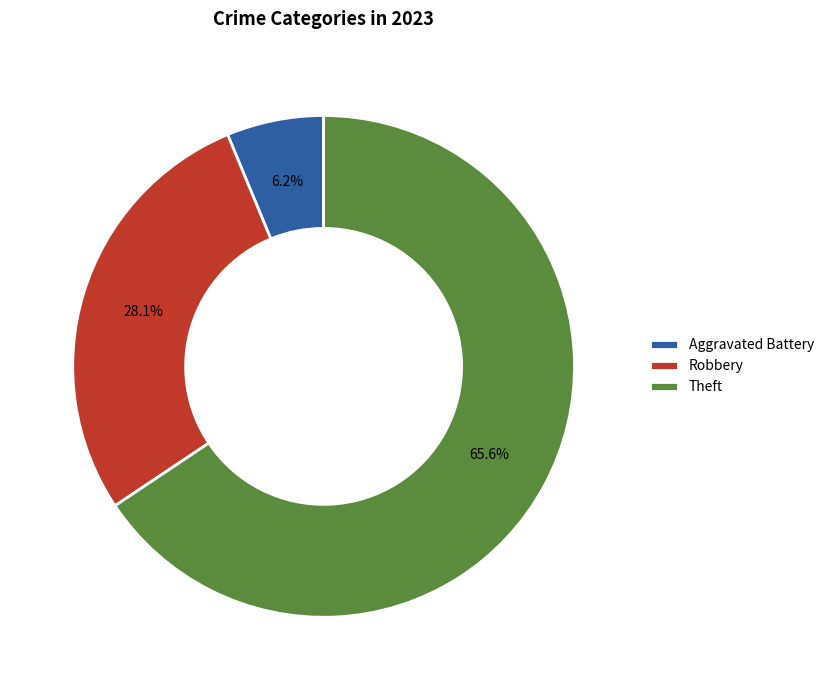

What is the smallest slice in the pie chart?

Aggravated Battery